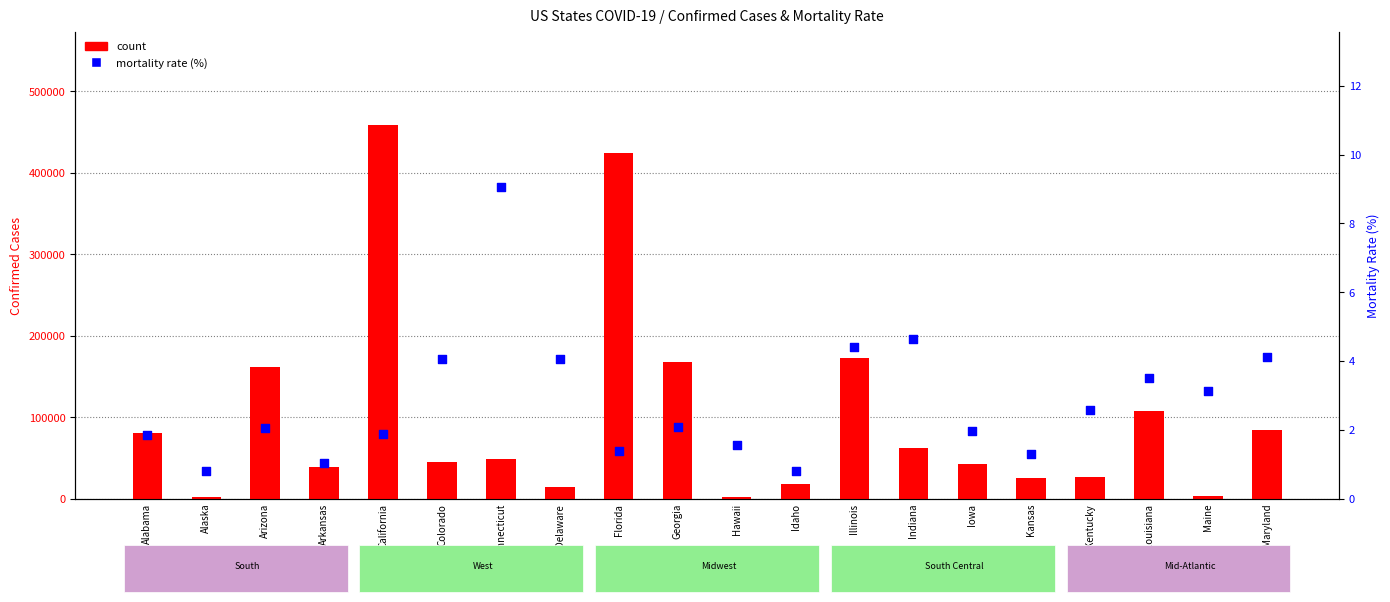

Which series has the largest total across all categories?

count